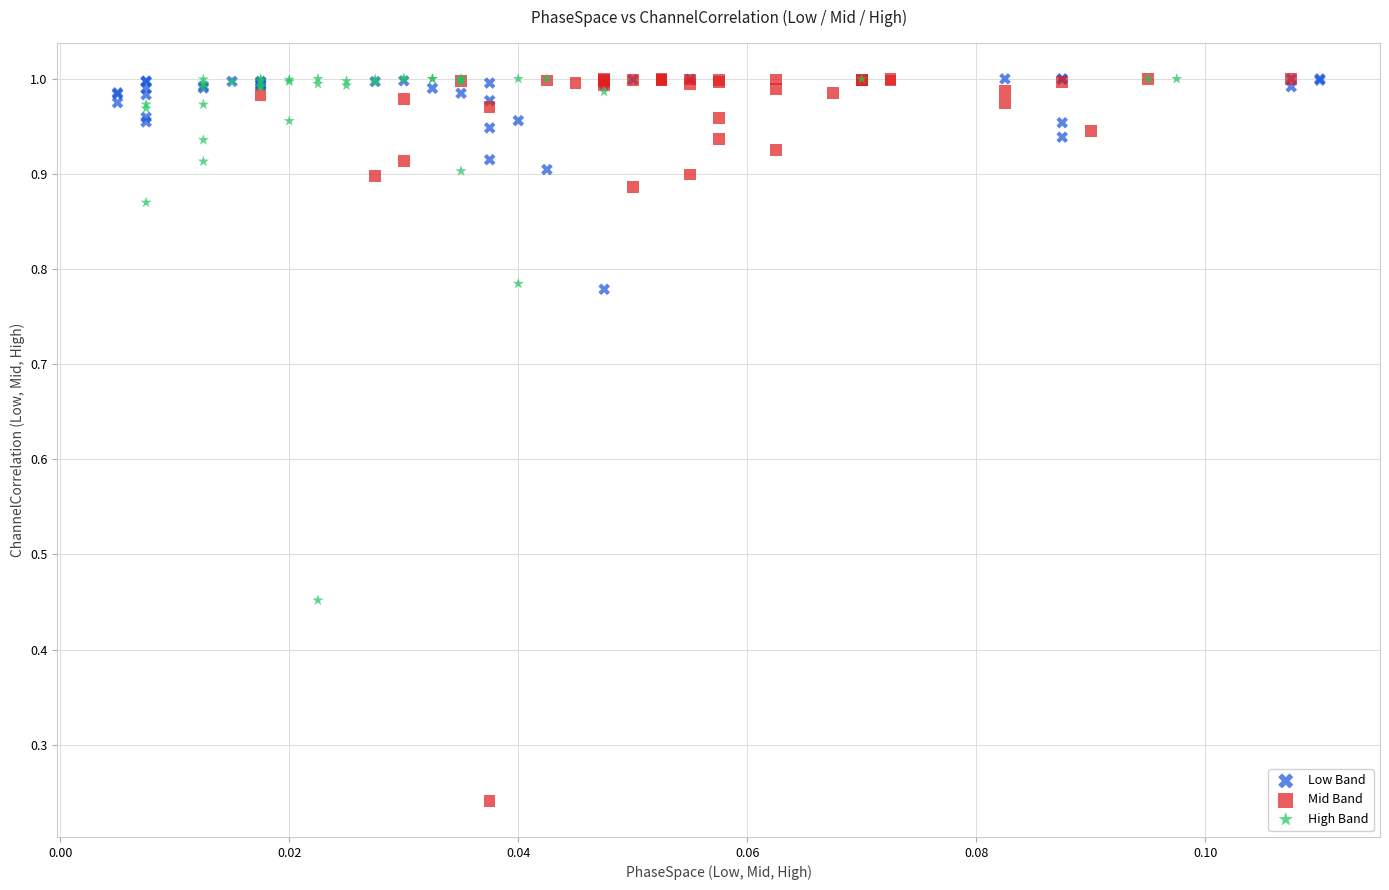

Which series contains the lowest Y value?

Mid Band